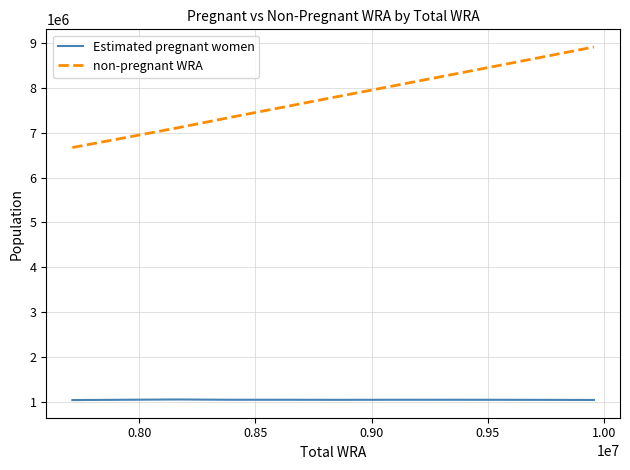

True or false: non-pregnant WRA and Estimated pregnant women cross at least once.

False